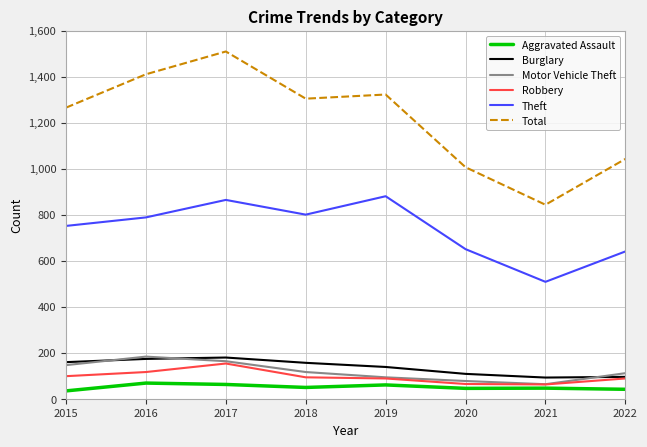

True or false: Theft and Total intersect in this chart.

False